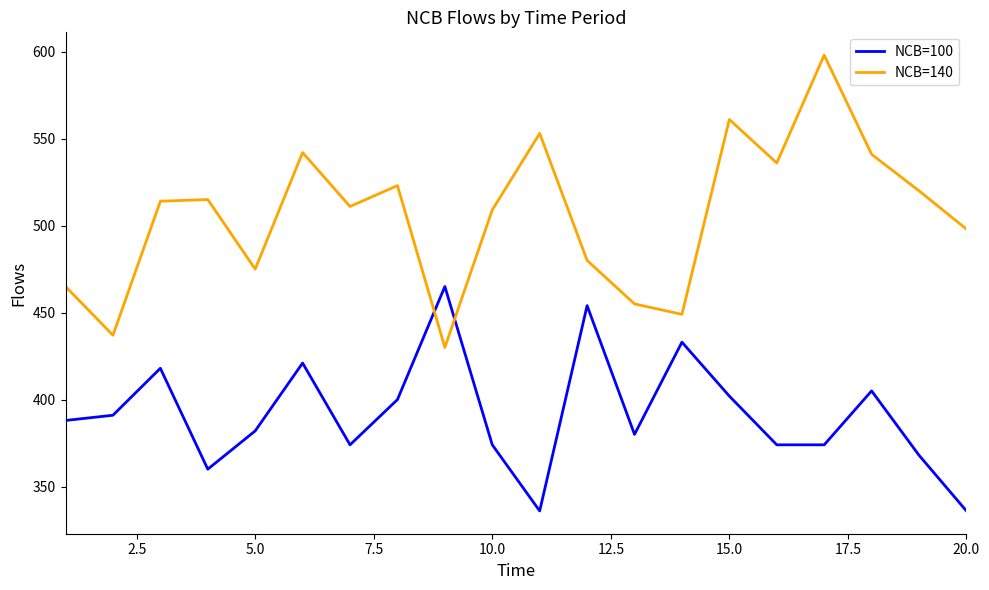

What is the smallest value displayed?

336